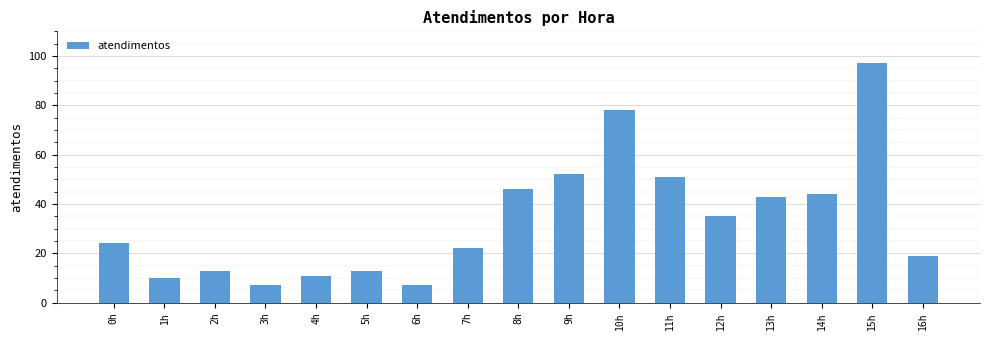

What is the label of the 3rd bar from the left?

2h